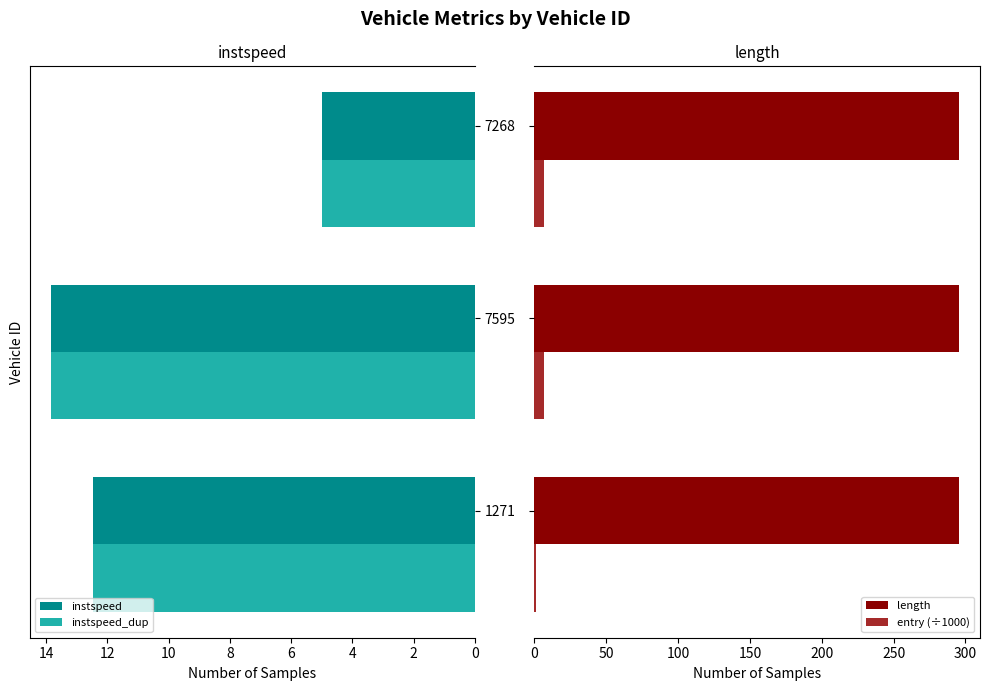

What is the smallest value displayed?

0.3